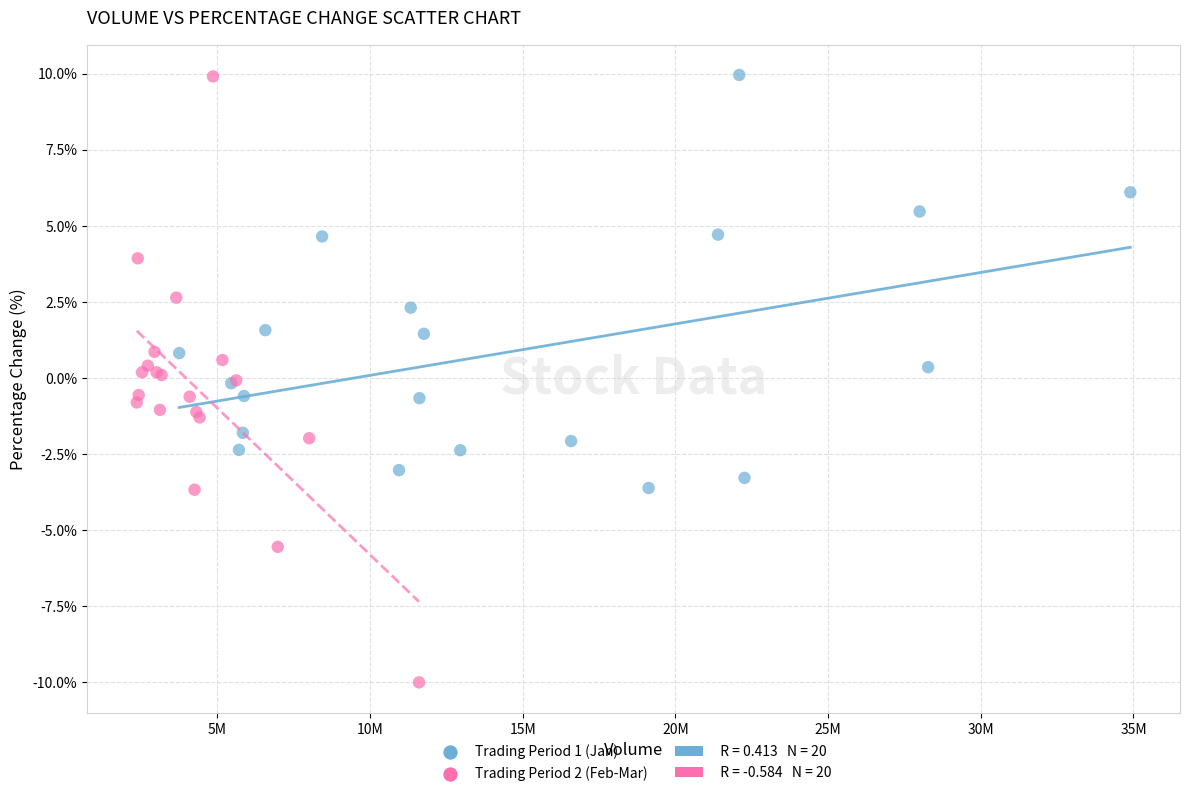

Which series has the largest Y range (max minus min)?

Trading Period 2 (Feb-Mar)